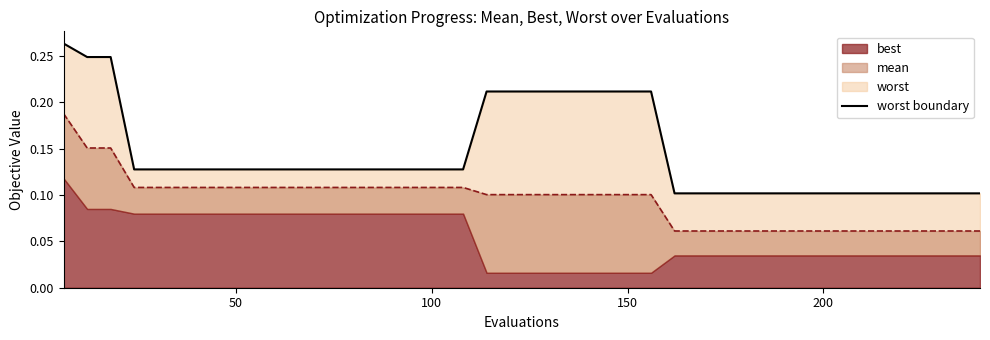

Which series changed the most between 72 and 180?

mean